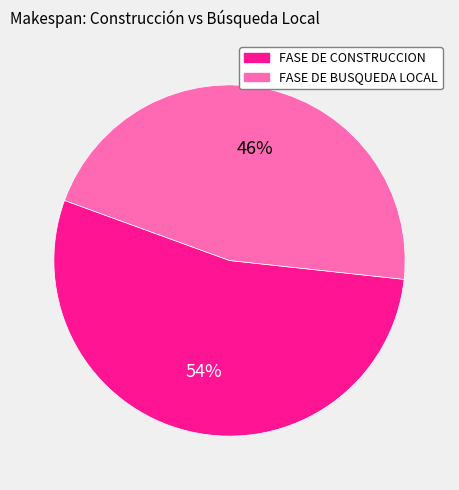

To the nearest percent, what portion does FASE DE BUSQUEDA LOCAL represent?

46%